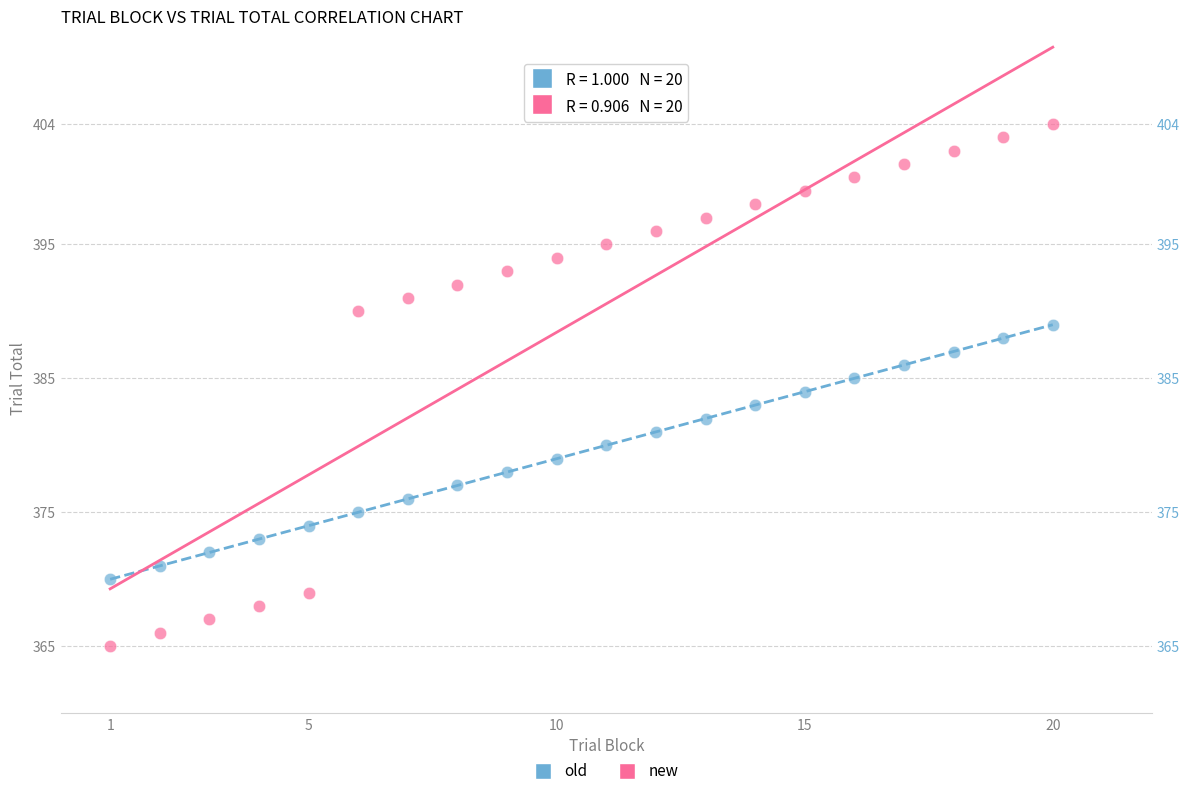

Which series has the largest Y range (max minus min)?

new